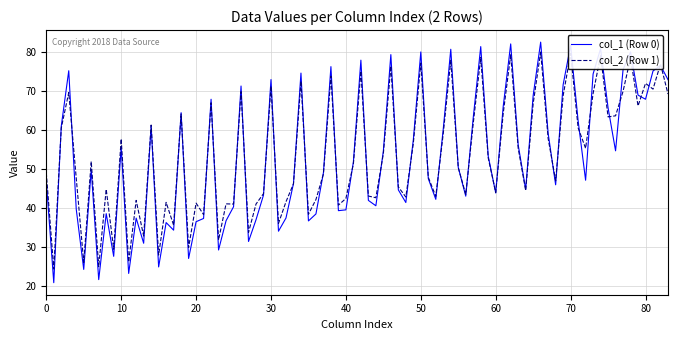

Which series has the widest spread of values?

col_1 (Row 0)